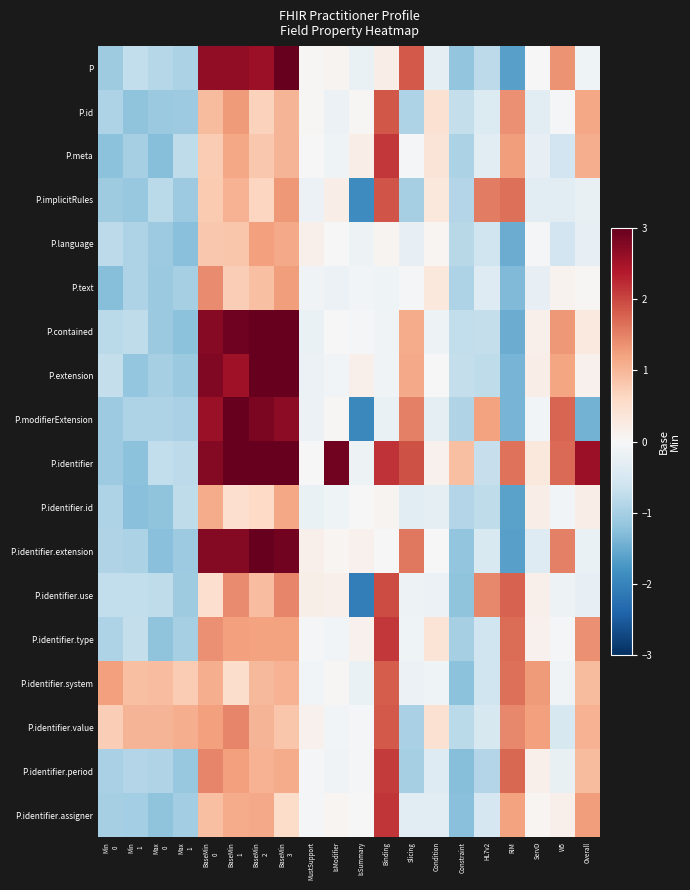

Reading left to right, what are all the values shown in this chart?

P: Min
0=-1.1	Min
1=-0.7	Max
0=-0.9	Max
1=-0.9	BaseMin
0=2.7	BaseMin
1=2.7	BaseMin
2=2.6	BaseMin
3=3.0	MustSupport=0.0	IsModifier=0.1	IsSummary=-0.2	Binding=0.2	Slicing=1.8	Condition=-0.3	Constraint=-1.2	HL7v2=-0.8	RIM=-1.6	ServD=0.0	W5=1.3	Overall=-0.1
P.id: Min
0=-0.9	Min
1=-1.2	Max
0=-1.1	Max
1=-1.1	BaseMin
0=1.0	BaseMin
1=1.3	BaseMin
2=0.7	BaseMin
3=1.0	MustSupport=0.0	IsModifier=-0.2	IsSummary=0.0	Binding=1.9	Slicing=-0.9	Condition=0.4	Constraint=-0.7	HL7v2=-0.4	RIM=1.4	ServD=-0.3	W5=-0.1	Overall=1.2
P.meta: Min
0=-1.2	Min
1=-1.0	Max
0=-1.3	Max
1=-0.8	BaseMin
0=0.8	BaseMin
1=1.2	BaseMin
2=0.8	BaseMin
3=1.0	MustSupport=0.0	IsModifier=-0.1	IsSummary=0.2	Binding=2.1	Slicing=-0.1	Condition=0.4	Constraint=-0.9	HL7v2=-0.3	RIM=1.3	ServD=-0.2	W5=-0.6	Overall=1.1
P.implicitRules: Min
0=-1.1	Min
1=-1.1	Max
0=-0.8	Max
1=-1.1	BaseMin
0=0.8	BaseMin
1=1.0	BaseMin
2=0.6	BaseMin
3=1.3	MustSupport=-0.2	IsModifier=0.2	IsSummary=-1.9	Binding=1.9	Slicing=-1.0	Condition=0.3	Constraint=-0.9	HL7v2=1.5	RIM=1.7	ServD=-0.3	W5=-0.3	Overall=-0.2
P.language: Min
0=-0.8	Min
1=-0.9	Max
0=-1.1	Max
1=-1.3	BaseMin
0=0.8	BaseMin
1=0.8	BaseMin
2=1.2	BaseMin
3=1.1	MustSupport=0.2	IsModifier=-0.0	IsSummary=-0.2	Binding=0.1	Slicing=-0.2	Condition=0.1	Constraint=-0.8	HL7v2=-0.6	RIM=-1.5	ServD=-0.1	W5=-0.6	Overall=-0.2
P.text: Min
0=-1.3	Min
1=-0.9	Max
0=-1.1	Max
1=-1.0	BaseMin
0=1.4	BaseMin
1=0.7	BaseMin
2=0.9	BaseMin
3=1.3	MustSupport=-0.1	IsModifier=-0.2	IsSummary=-0.1	Binding=-0.1	Slicing=-0.1	Condition=0.3	Constraint=-0.9	HL7v2=-0.4	RIM=-1.3	ServD=-0.3	W5=0.1	Overall=0.0
P.contained: Min
0=-0.8	Min
1=-0.8	Max
0=-1.1	Max
1=-1.2	BaseMin
0=2.7	BaseMin
1=2.9	BaseMin
2=3.0	BaseMin
3=3.0	MustSupport=-0.2	IsModifier=0.0	IsSummary=-0.0	Binding=-0.1	Slicing=1.1	Condition=-0.2	Constraint=-0.7	HL7v2=-0.7	RIM=-1.5	ServD=0.2	W5=1.3	Overall=0.3
P.extension: Min
0=-0.7	Min
1=-1.1	Max
0=-1.0	Max
1=-1.1	BaseMin
0=2.8	BaseMin
1=2.5	BaseMin
2=3.0	BaseMin
3=3.0	MustSupport=-0.2	IsModifier=-0.1	IsSummary=0.2	Binding=-0.1	Slicing=1.1	Condition=-0.0	Constraint=-0.7	HL7v2=-0.8	RIM=-1.4	ServD=0.2	W5=1.2	Overall=0.1
P.modifierExtension: Min
0=-1.1	Min
1=-0.9	Max
0=-0.9	Max
1=-1.0	BaseMin
0=2.6	BaseMin
1=3.0	BaseMin
2=2.8	BaseMin
3=2.7	MustSupport=-0.2	IsModifier=0.0	IsSummary=-1.9	Binding=-0.2	Slicing=1.5	Condition=-0.3	Constraint=-0.9	HL7v2=1.2	RIM=-1.4	ServD=-0.1	W5=1.7	Overall=-1.4
P.identifier: Min
0=-1.1	Min
1=-1.2	Max
0=-0.7	Max
1=-0.8	BaseMin
0=2.8	BaseMin
1=3.0	BaseMin
2=3.0	BaseMin
3=3.0	MustSupport=0.0	IsModifier=2.9	IsSummary=-0.2	Binding=2.2	Slicing=1.9	Condition=0.1	Constraint=0.9	HL7v2=-0.7	RIM=1.6	ServD=0.3	W5=1.7	Overall=2.6
P.identifier.id: Min
0=-0.9	Min
1=-1.2	Max
0=-1.2	Max
1=-0.8	BaseMin
0=1.1	BaseMin
1=0.5	BaseMin
2=0.6	BaseMin
3=1.2	MustSupport=-0.2	IsModifier=-0.1	IsSummary=0.0	Binding=0.1	Slicing=-0.3	Condition=-0.3	Constraint=-0.9	HL7v2=-0.8	RIM=-1.6	ServD=0.2	W5=-0.1	Overall=0.2
P.identifier.extension: Min
0=-0.9	Min
1=-1.0	Max
0=-1.2	Max
1=-1.1	BaseMin
0=2.8	BaseMin
1=2.7	BaseMin
2=3.0	BaseMin
3=2.9	MustSupport=0.2	IsModifier=0.1	IsSummary=0.1	Binding=0.0	Slicing=1.6	Condition=-0.0	Constraint=-1.2	HL7v2=-0.5	RIM=-1.6	ServD=-0.4	W5=1.5	Overall=-0.2
P.identifier.use: Min
0=-0.7	Min
1=-0.7	Max
0=-0.8	Max
1=-1.1	BaseMin
0=0.5	BaseMin
1=1.4	BaseMin
2=0.9	BaseMin
3=1.5	MustSupport=0.2	IsModifier=0.1	IsSummary=-2.1	Binding=2.0	Slicing=-0.1	Condition=-0.2	Constraint=-1.2	HL7v2=1.4	RIM=1.8	ServD=0.2	W5=-0.1	Overall=-0.2
P.identifier.type: Min
0=-0.9	Min
1=-0.7	Max
0=-1.2	Max
1=-1.0	BaseMin
0=1.4	BaseMin
1=1.2	BaseMin
2=1.2	BaseMin
3=1.2	MustSupport=-0.1	IsModifier=-0.1	IsSummary=0.1	Binding=2.1	Slicing=-0.1	Condition=0.4	Constraint=-1.0	HL7v2=-0.6	RIM=1.7	ServD=0.1	W5=-0.0	Overall=1.4
P.identifier.system: Min
0=1.2	Min
1=0.9	Max
0=0.9	Max
1=0.8	BaseMin
0=1.1	BaseMin
1=0.5	BaseMin
2=1.0	BaseMin
3=1.0	MustSupport=-0.1	IsModifier=0.0	IsSummary=-0.2	Binding=1.8	Slicing=-0.2	Condition=-0.1	Constraint=-1.2	HL7v2=-0.6	RIM=1.7	ServD=1.3	W5=-0.1	Overall=1.0
P.identifier.value: Min
0=0.7	Min
1=1.0	Max
0=1.0	Max
1=1.1	BaseMin
0=1.2	BaseMin
1=1.5	BaseMin
2=1.0	BaseMin
3=0.8	MustSupport=0.1	IsModifier=-0.1	IsSummary=-0.0	Binding=1.8	Slicing=-1.0	Condition=0.5	Constraint=-0.8	HL7v2=-0.5	RIM=1.4	ServD=1.2	W5=-0.5	Overall=1.1
P.identifier.period: Min
0=-1.0	Min
1=-0.9	Max
0=-0.9	Max
1=-1.1	BaseMin
0=1.5	BaseMin
1=1.2	BaseMin
2=1.1	BaseMin
3=1.1	MustSupport=-0.0	IsModifier=-0.1	IsSummary=-0.1	Binding=2.1	Slicing=-1.0	Condition=-0.4	Constraint=-1.3	HL7v2=-0.9	RIM=1.7	ServD=0.2	W5=-0.2	Overall=1.0
P.identifier.assigner: Min
0=-1.0	Min
1=-1.0	Max
0=-1.2	Max
1=-1.0	BaseMin
0=0.9	BaseMin
1=1.1	BaseMin
2=1.1	BaseMin
3=0.5	MustSupport=-0.1	IsModifier=0.1	IsSummary=0.0	Binding=2.1	Slicing=-0.3	Condition=-0.3	Constraint=-1.3	HL7v2=-0.5	RIM=1.2	ServD=0.1	W5=0.2	Overall=1.2